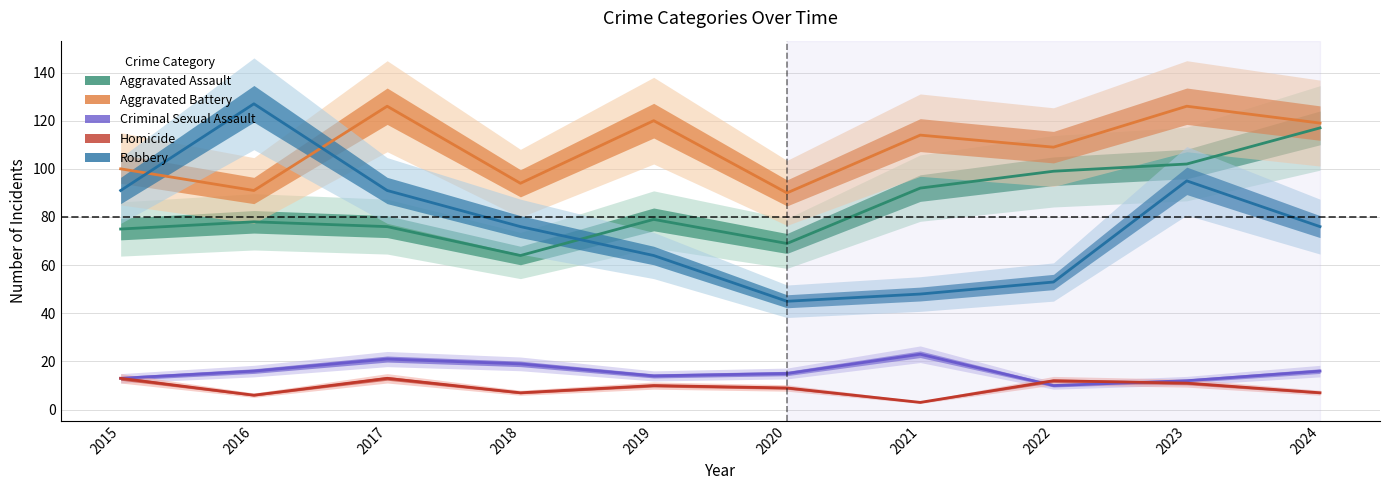

How many lines are shown in the chart?

5